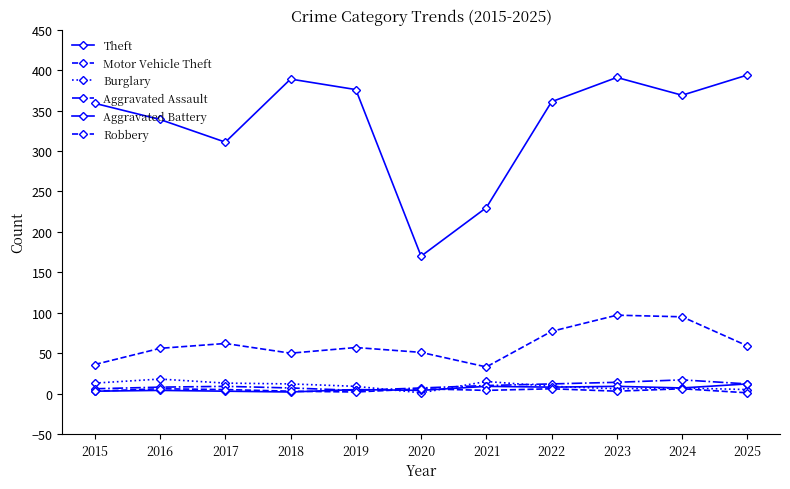

Does the chart have visible grid lines?

No